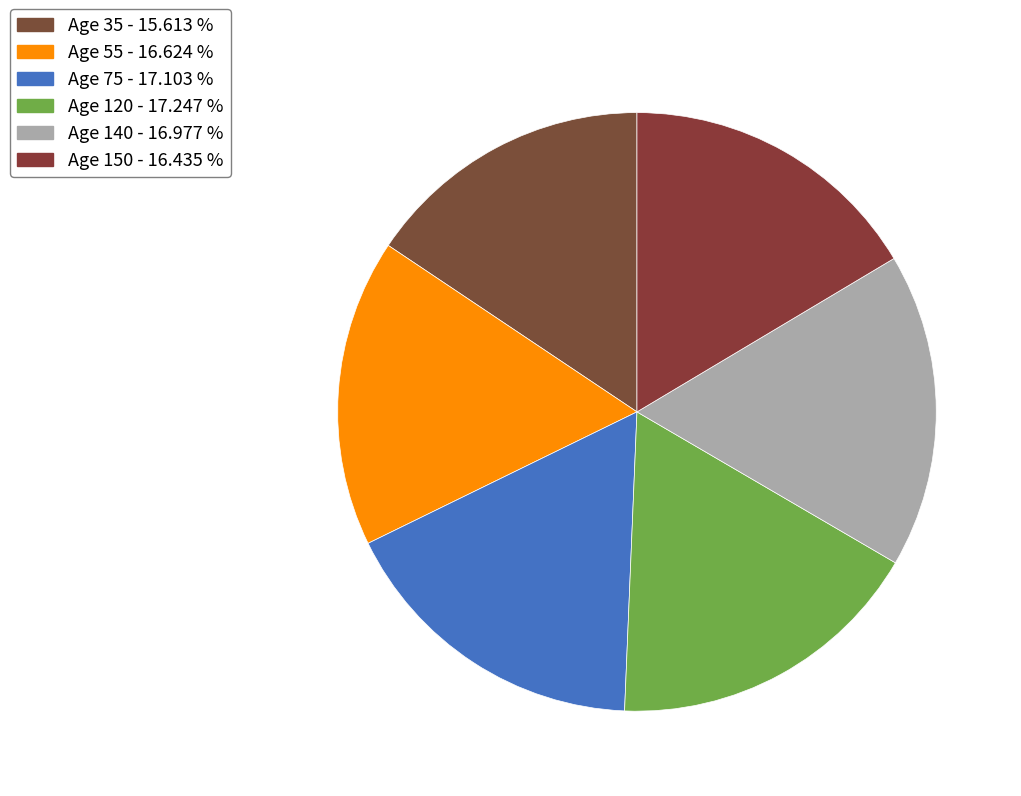

How many slices are in this pie chart?

6